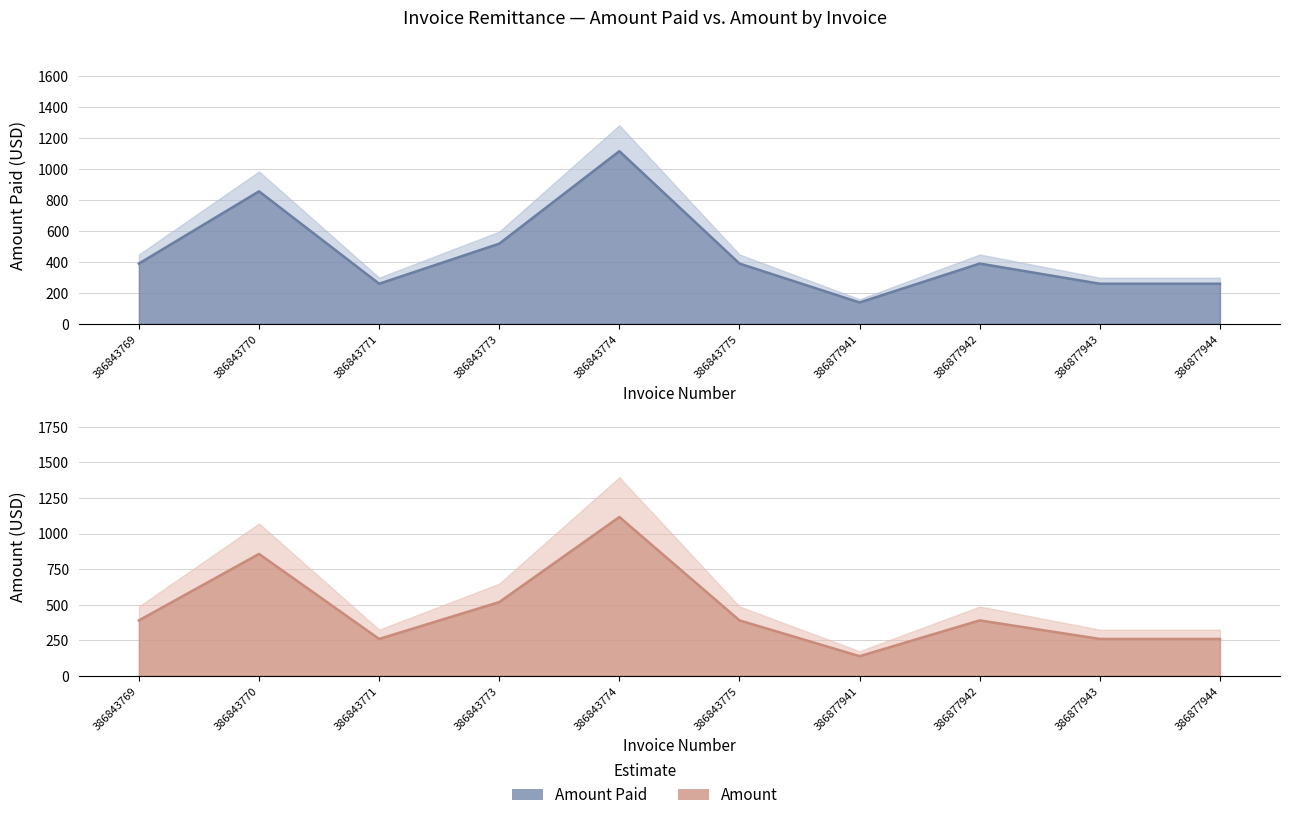

At which label does Amount reach its minimum?

386877941